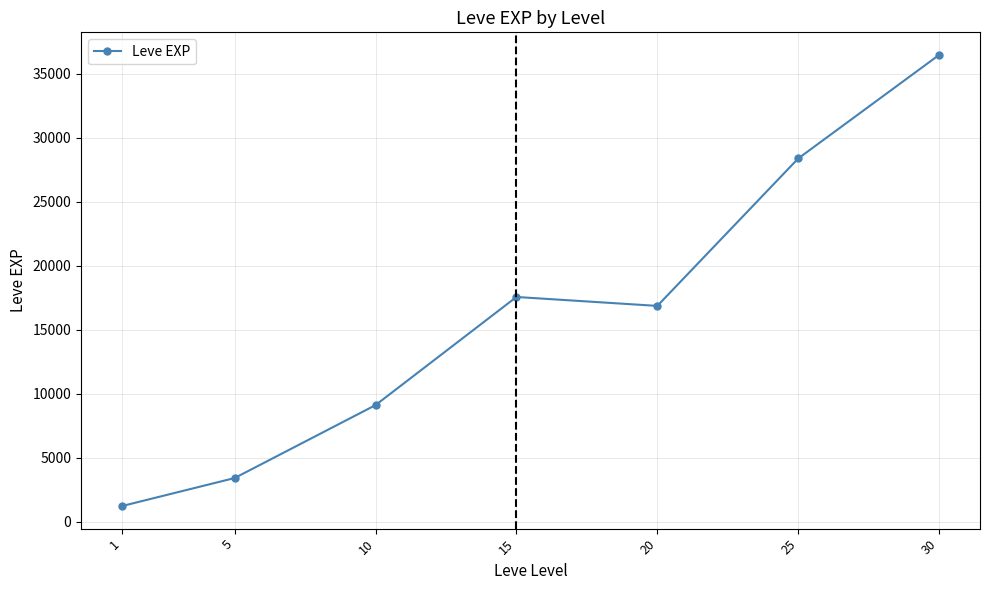

The chart shows a value of 28393.3 at 25. True or false?

True